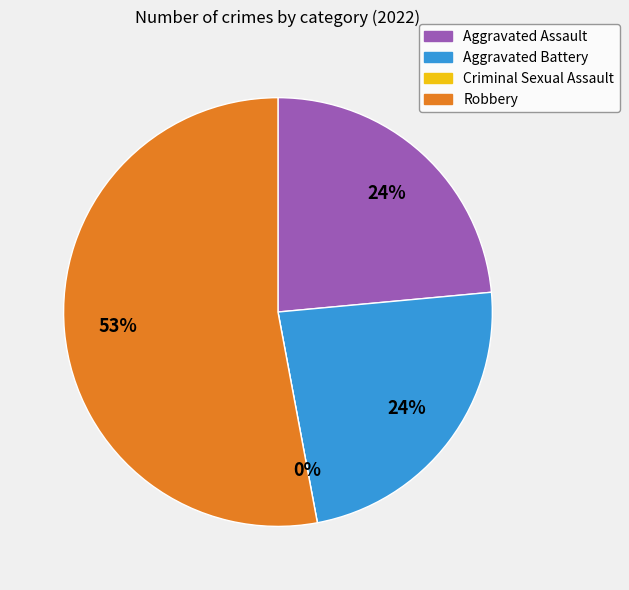

Which category accounts for the majority?

Robbery